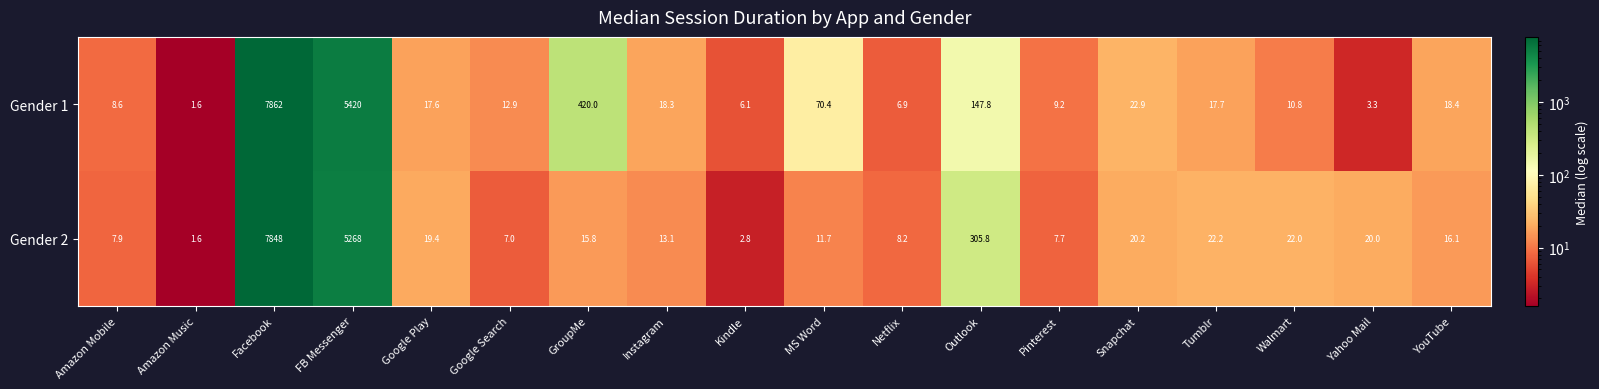

How many categories are shown in the chart?

18